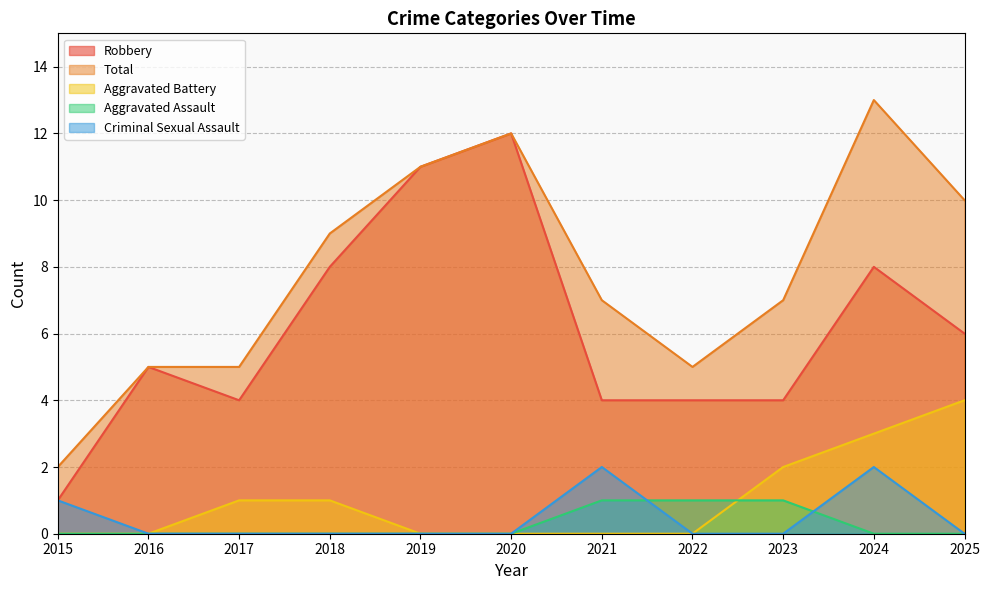

Reading left to right, transcribe all the data shown in this chart.

Robbery: 2015=1	2016=5	2017=4	2018=8	2019=11	2020=12	2021=4	2022=4	2023=4	2024=8	2025=6
Total: 2015=2	2016=5	2017=5	2018=9	2019=11	2020=12	2021=7	2022=5	2023=7	2024=13	2025=10
Aggravated Battery: 2015=0	2016=0	2017=1	2018=1	2019=0	2020=0	2021=0	2022=0	2023=2	2024=3	2025=4
Aggravated Assault: 2015=0	2016=0	2017=0	2018=0	2019=0	2020=0	2021=1	2022=1	2023=1	2024=0	2025=0
Criminal Sexual Assault: 2015=1	2016=0	2017=0	2018=0	2019=0	2020=0	2021=2	2022=0	2023=0	2024=2	2025=0